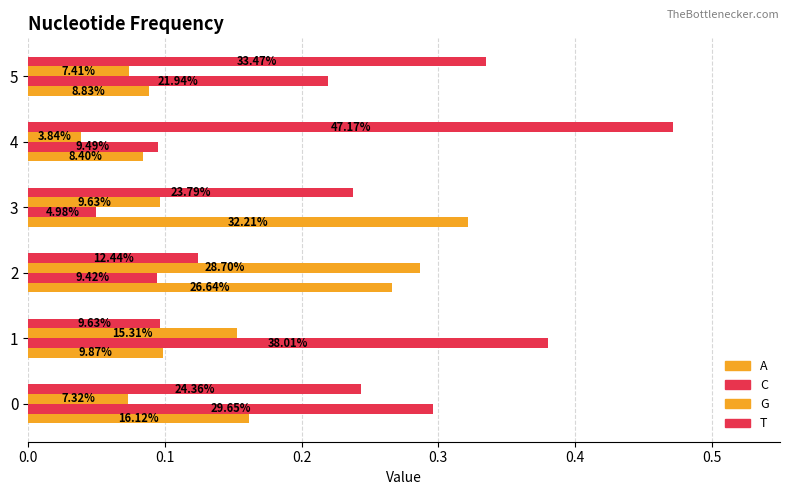

What is the difference between the second highest and second lowest values in the T series?

0.2